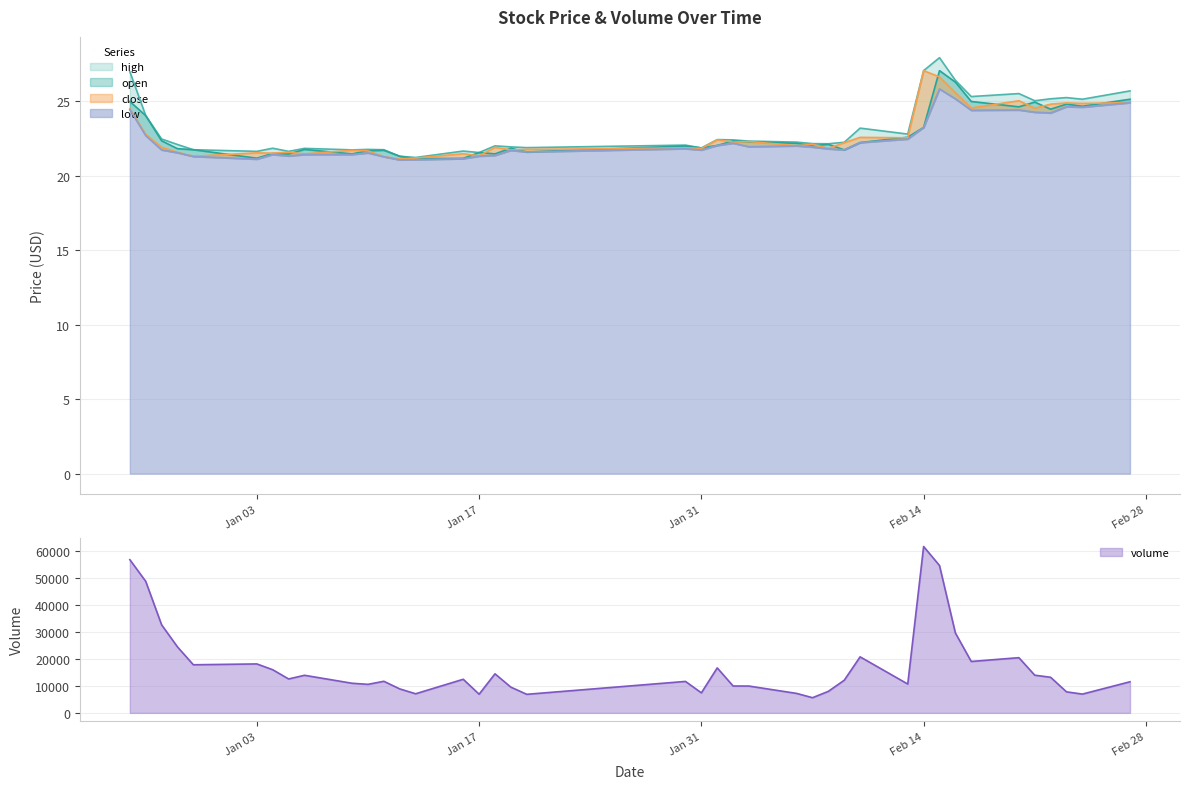

What are all the series names shown in the legend?

open, close, high, low, volume